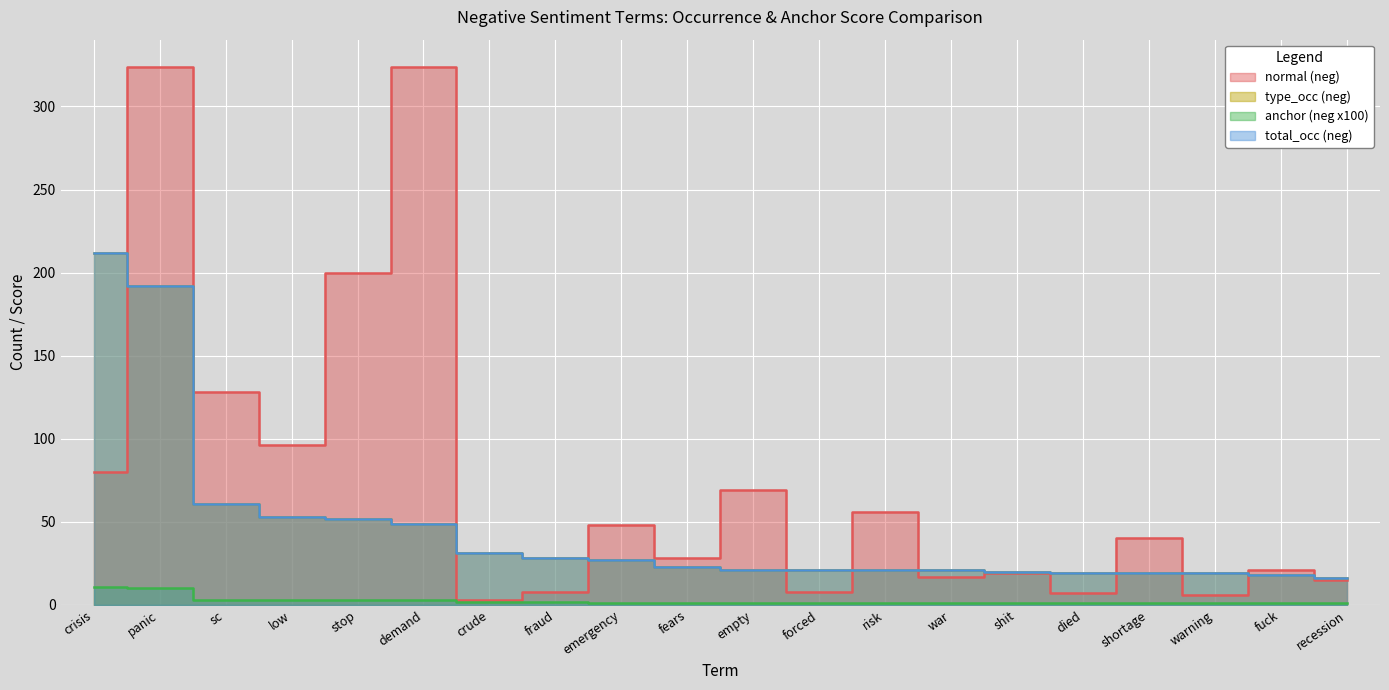

Is it true that anchor (neg x100) equals 0 at shit?

False